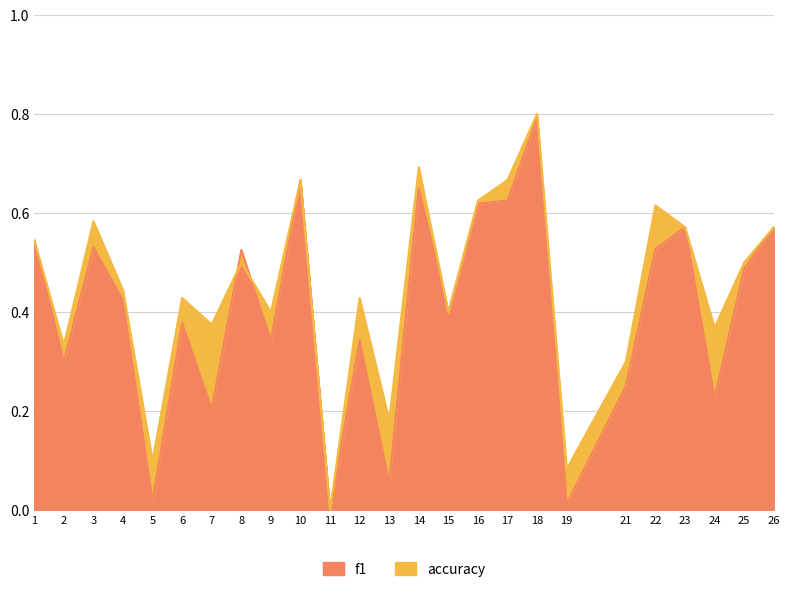

What is the total value across all series at 21?

0.6